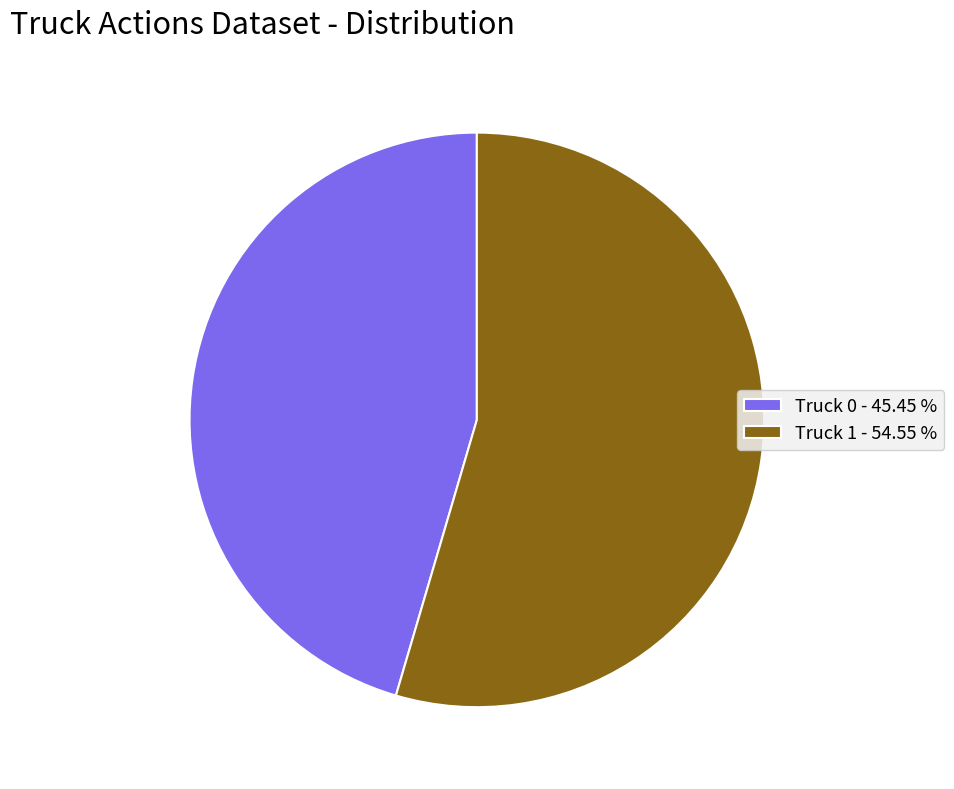

Which slice is the smallest?

Truck 0